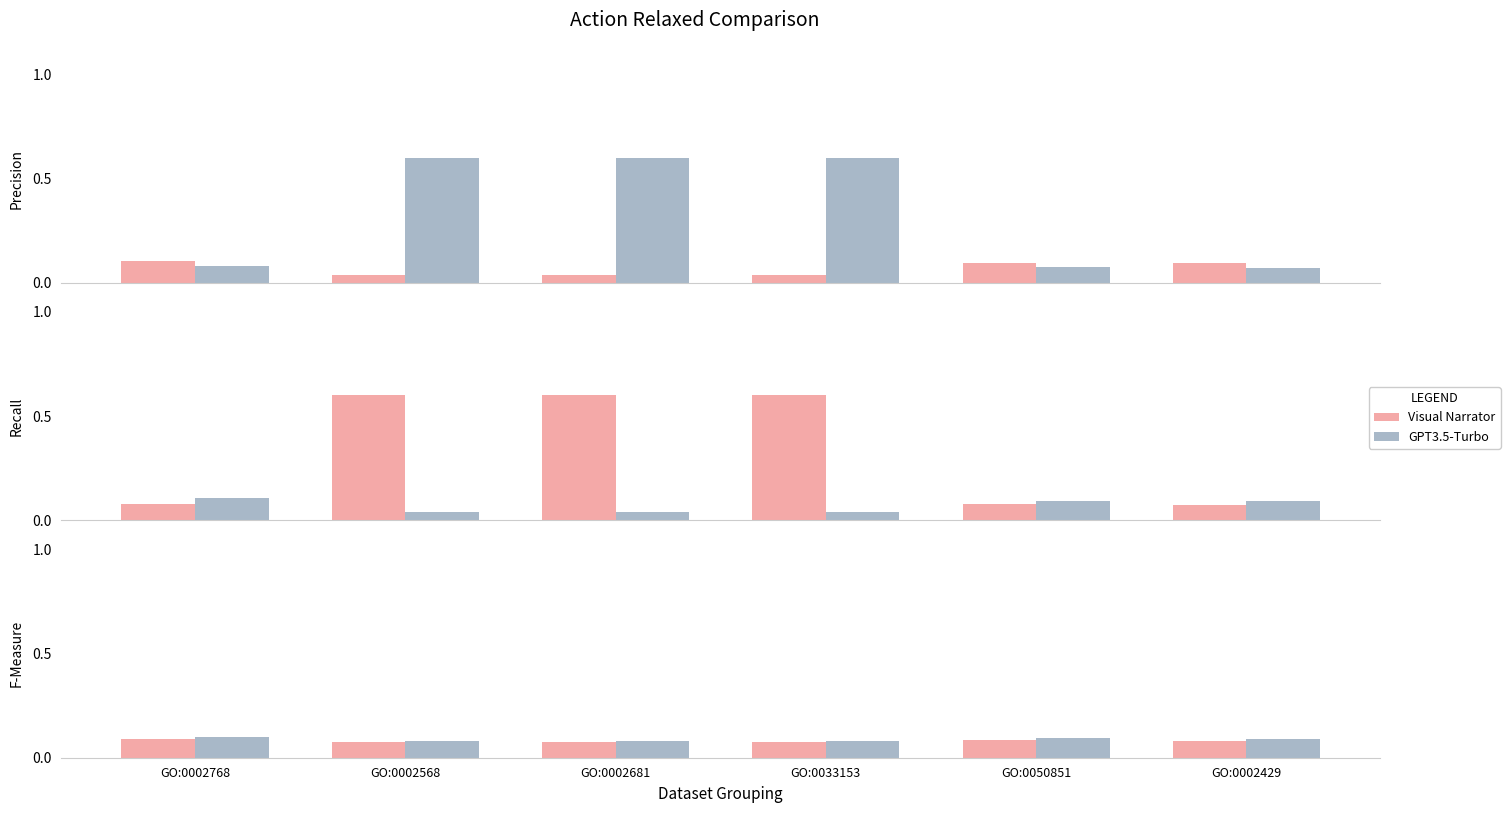

What is the label of the 6th bar from the right?

GO:0002768